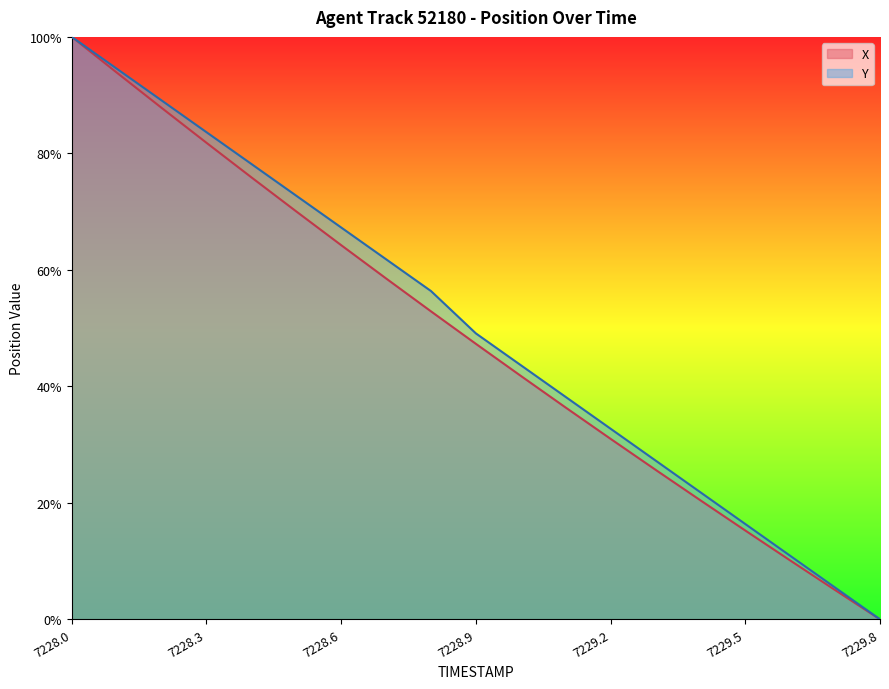

How many distinct data groups are displayed?

2